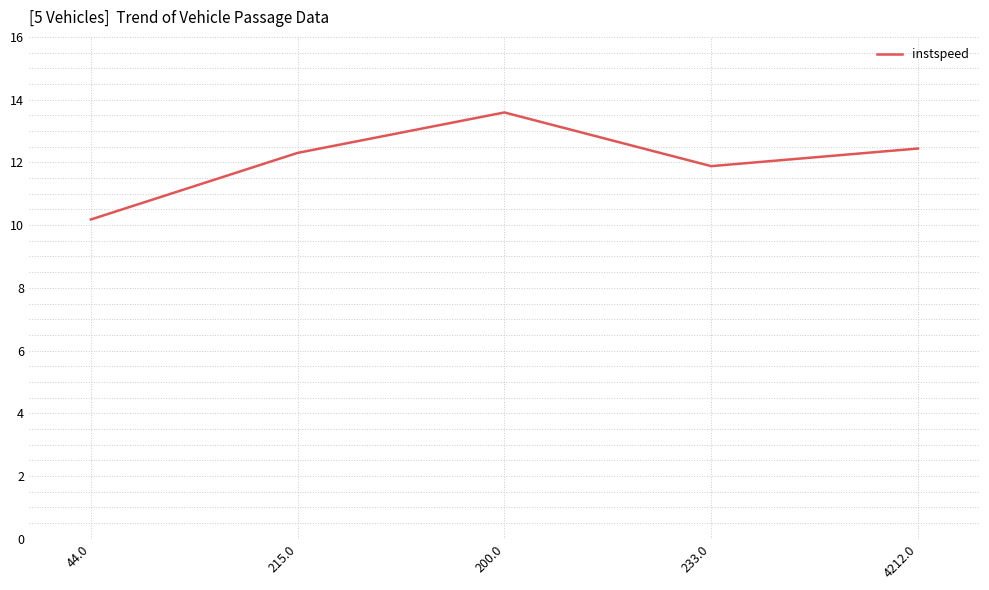

How many interior local peaks (higher than both neighbors) does the data have?

1